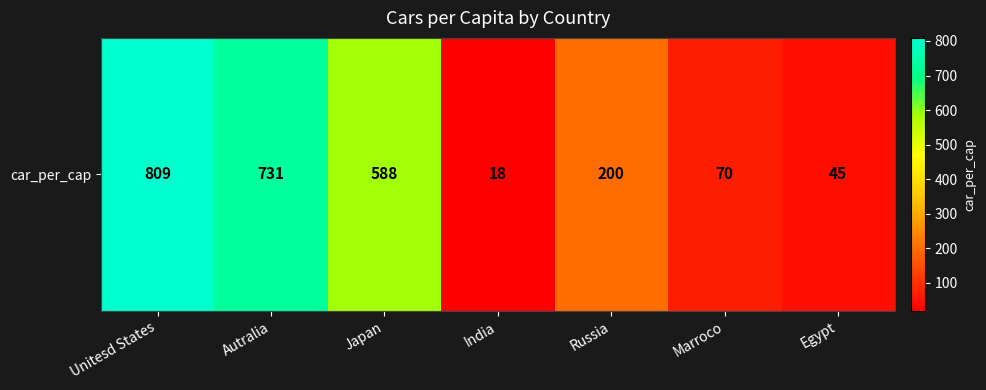

At which category does the chart reach its peak across all series?

Unitesd States